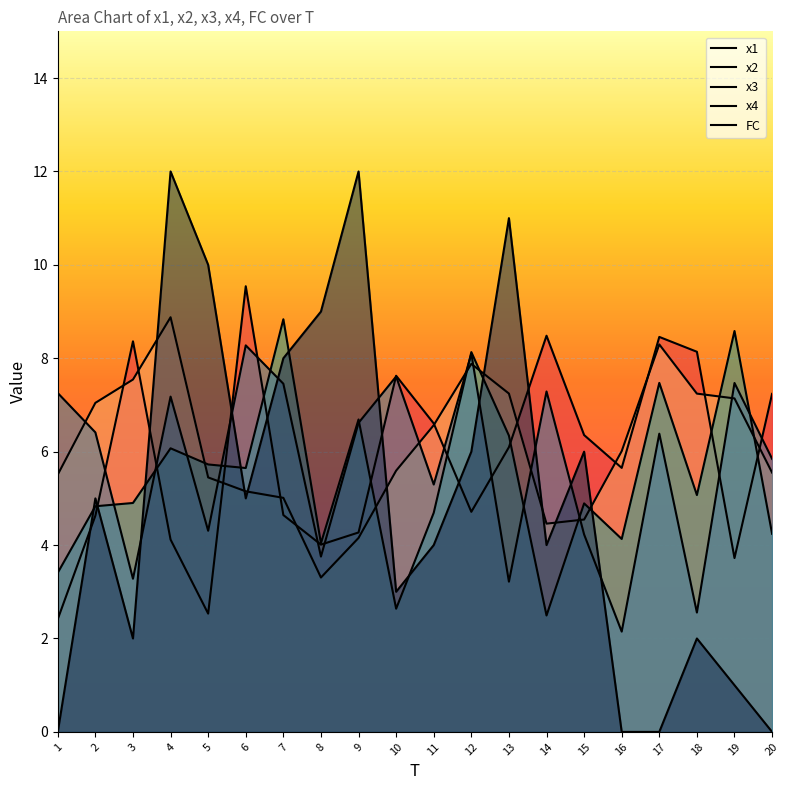

What is the highest value of the FC series?

12.0